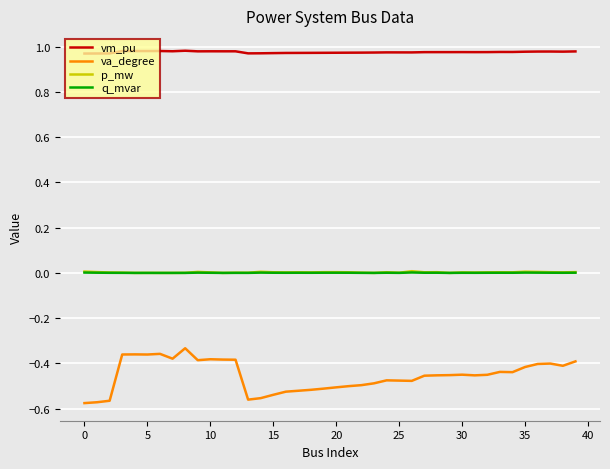

True or false: p_mw and vm_pu cross at least once.

False